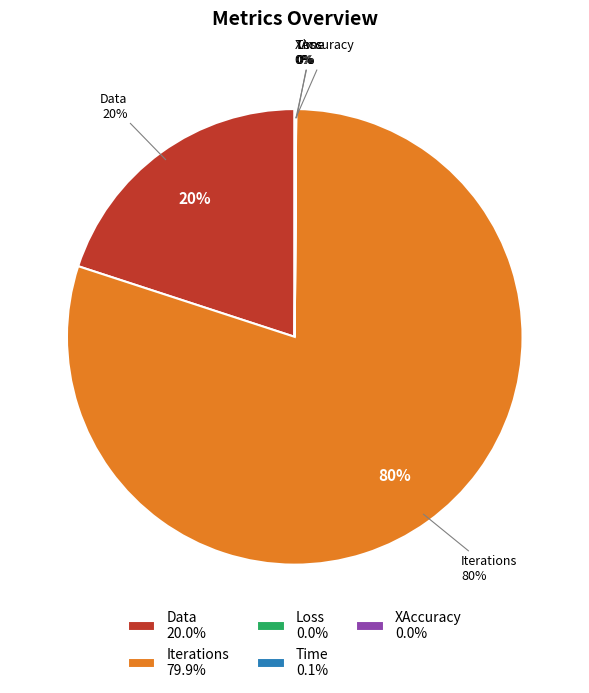

To the nearest percent, what percentage of the pie is Iterations?

80%